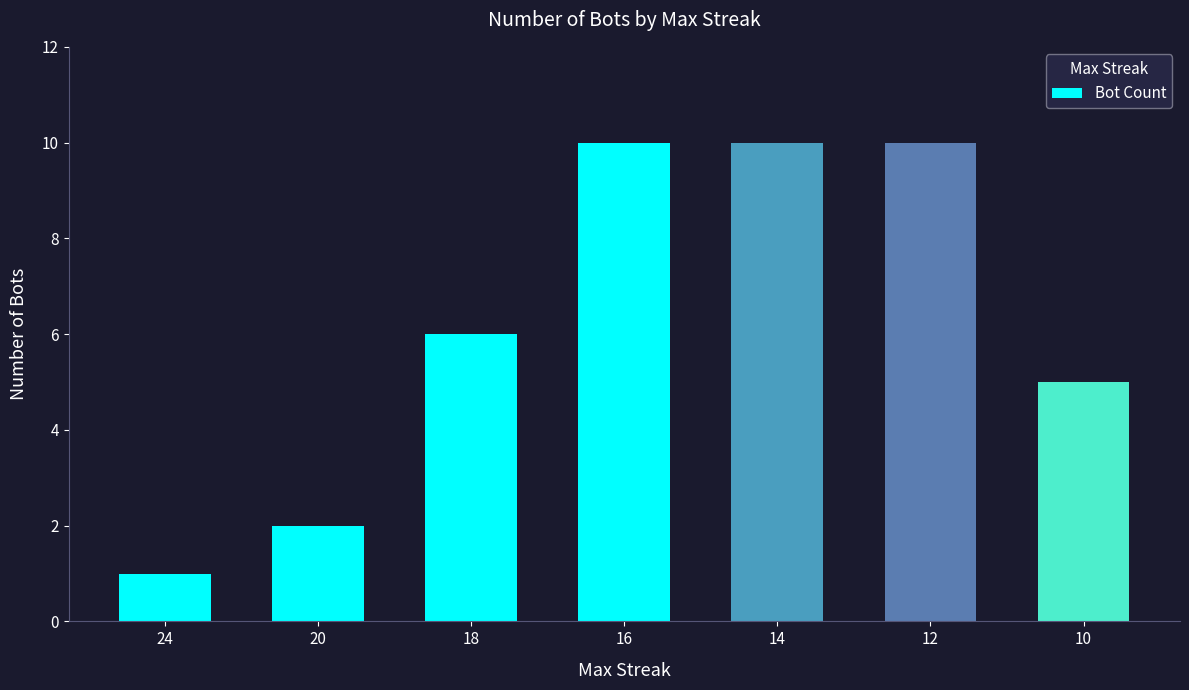

What is the value of the 7th bar from the left?

5